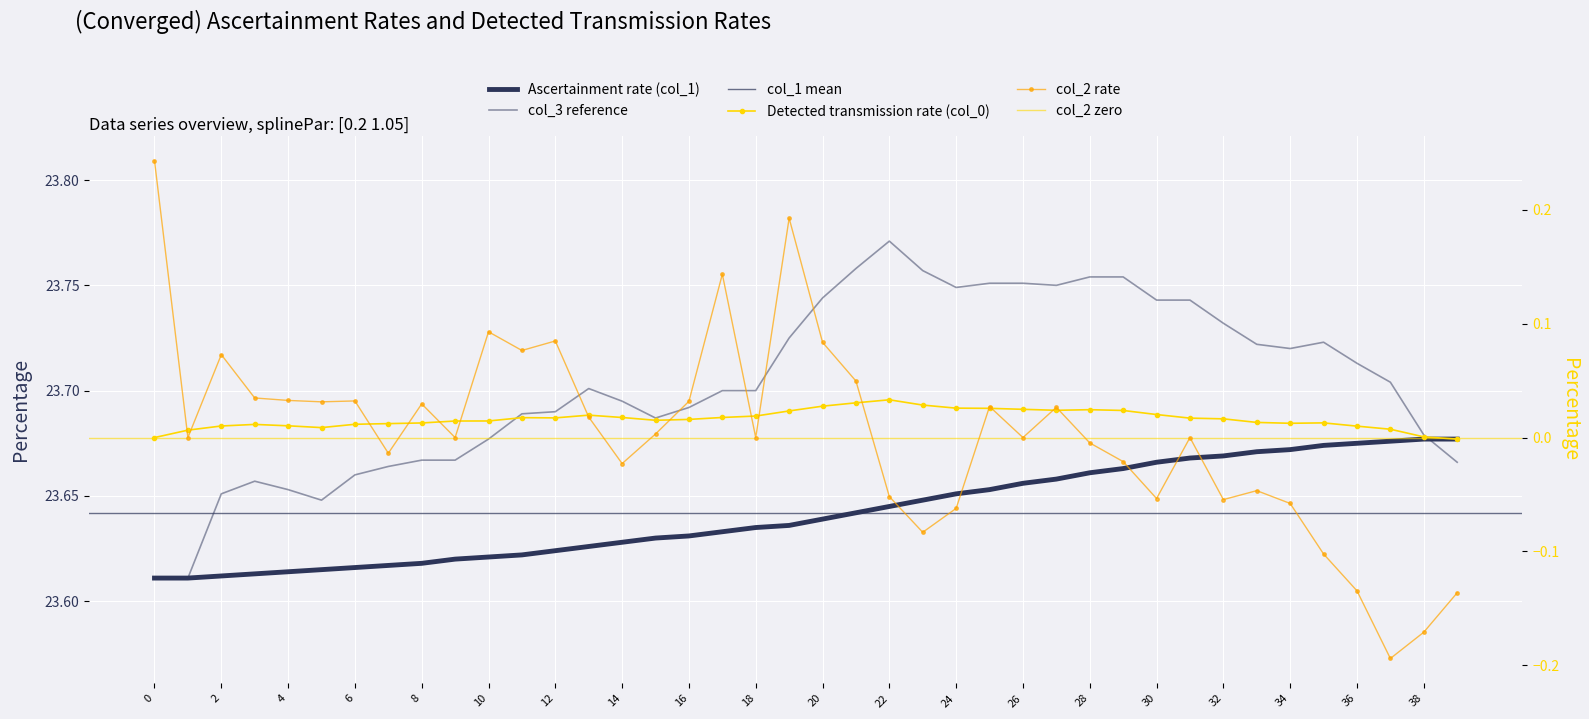

What is the label of the 40th point from the left?

39